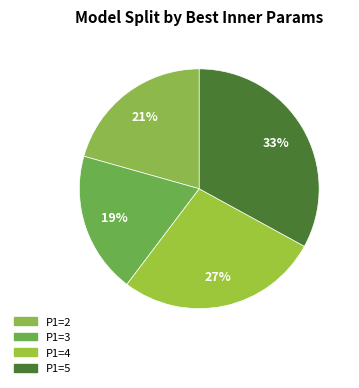

Do P1=3 and P1=4 together represent more than half of the pie?

No